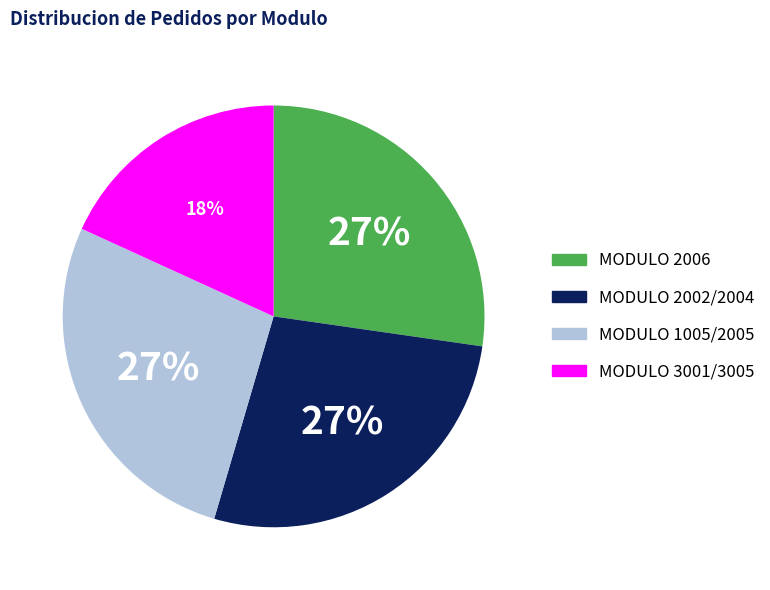

Is there any slice that represents more than half of the pie?

No